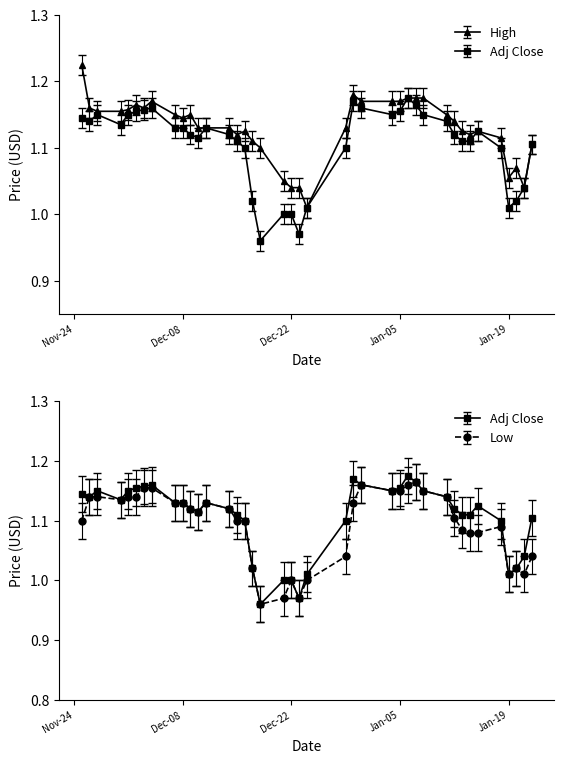

Is it true that Adj Close equals 1.9 at 2021-01-13?

False